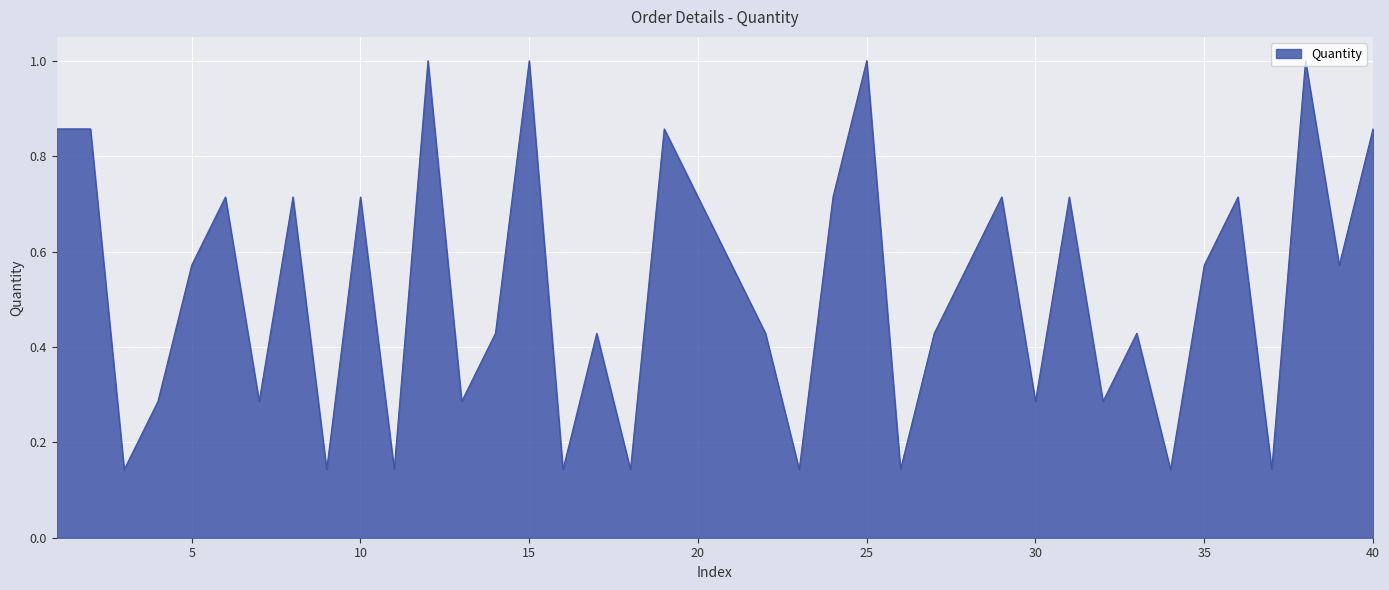

What is the greatest value displayed?

1.0